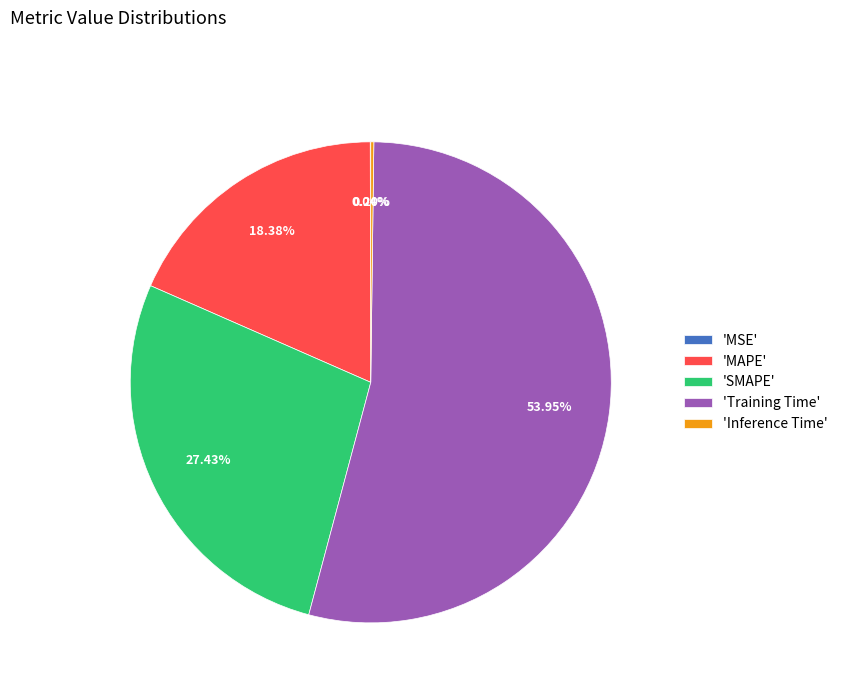

Is there a majority slice in this chart?

Yes